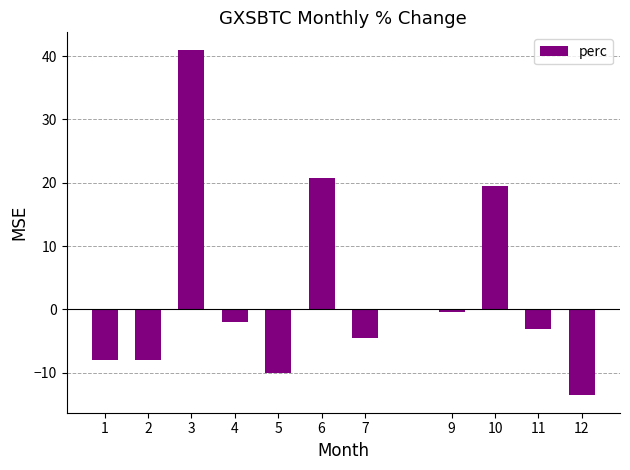

The value at 5 is -10.1. True or false?

True